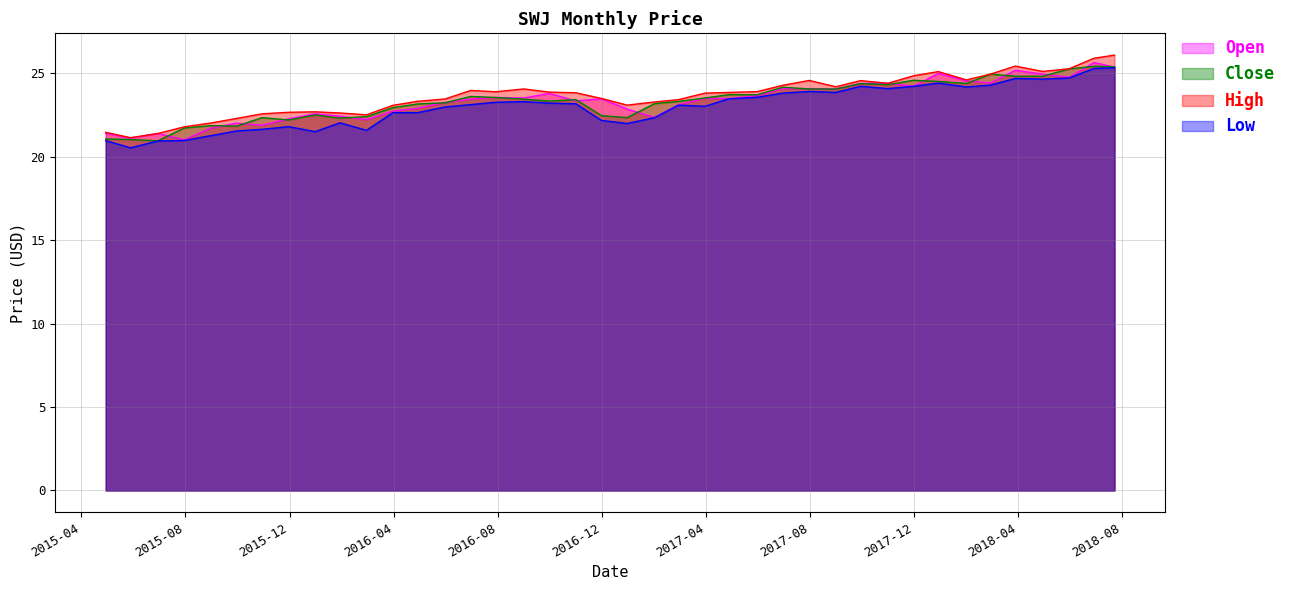

True or false: low and open cross at least once.

False